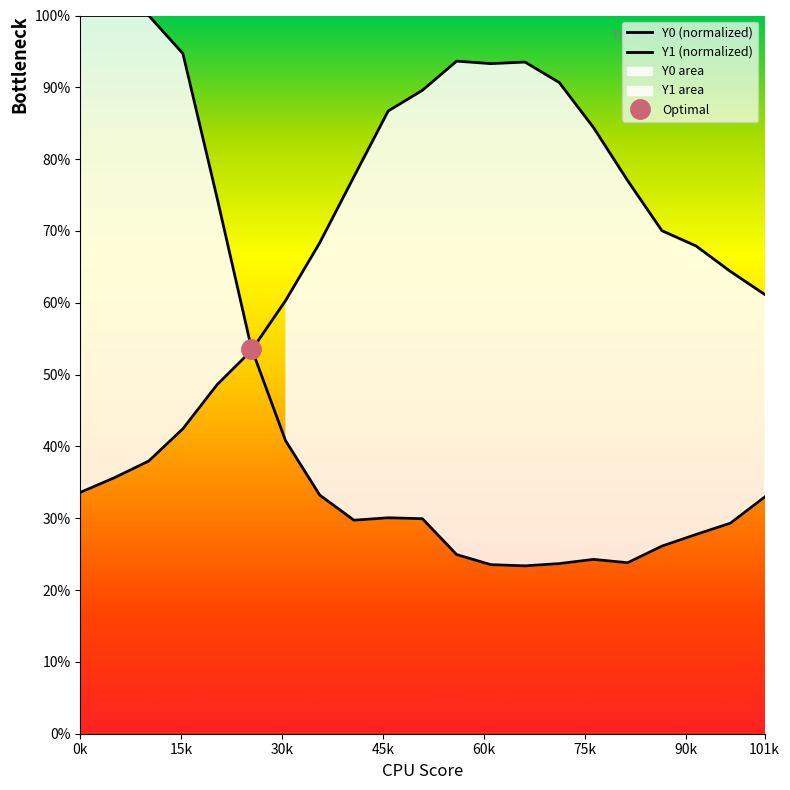

Rank the series at 0.84746 from lowest to highest value.

Y0, Y1